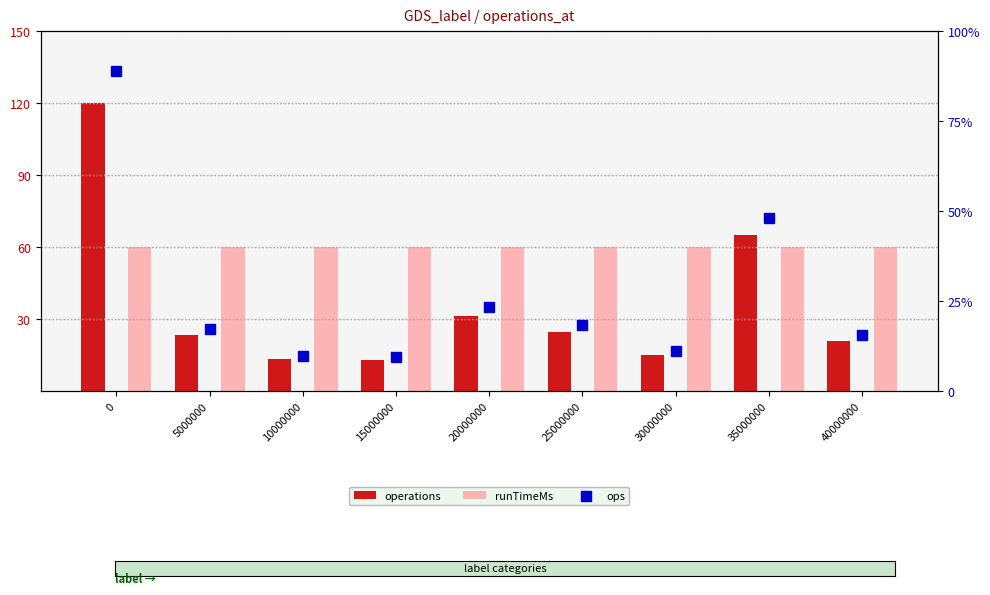

Which series contains the highest Y value?

ops